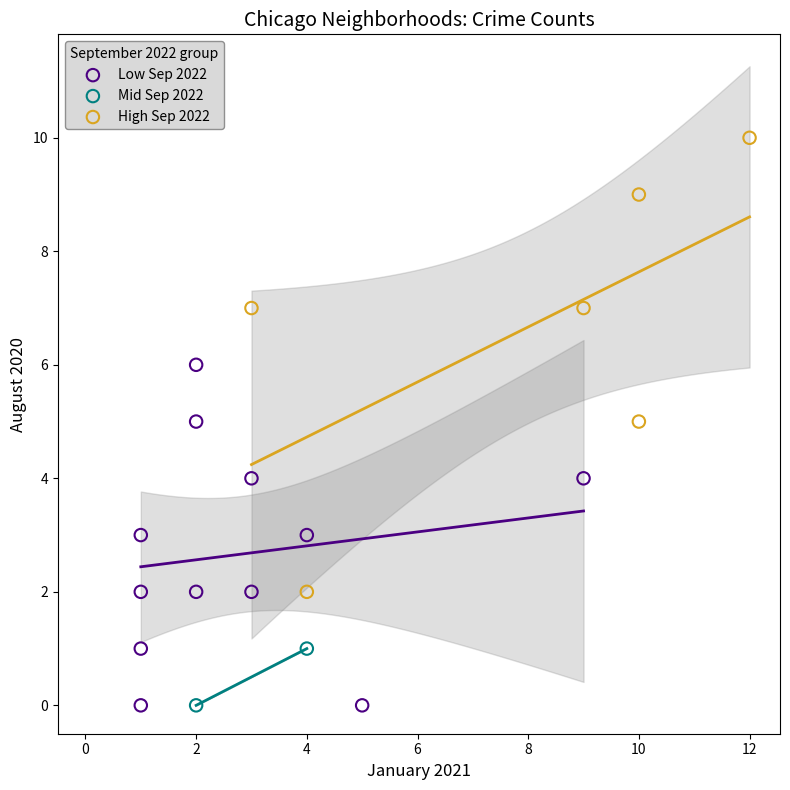

What are all the series names shown in the legend?

Low Sep 2022, Mid Sep 2022, High Sep 2022